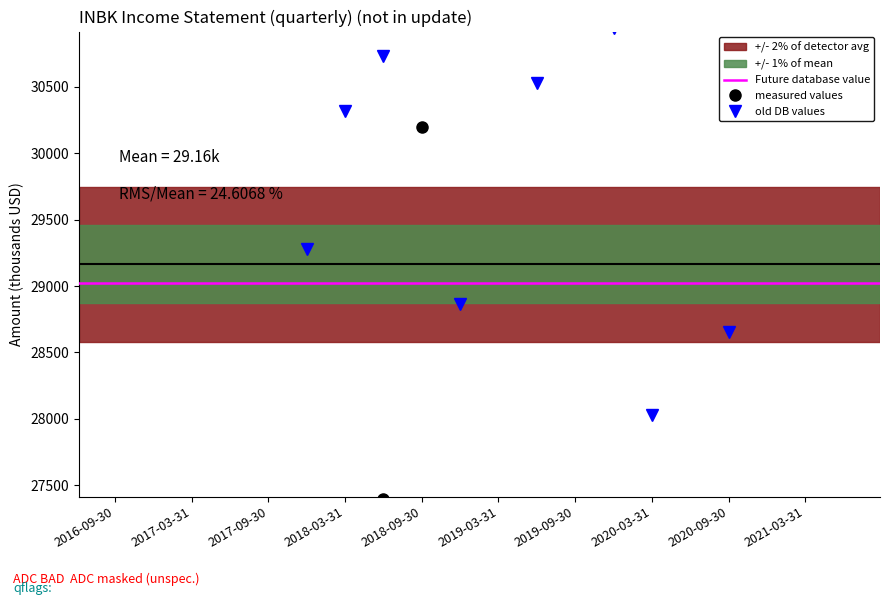

How many lines are shown in the chart?

2